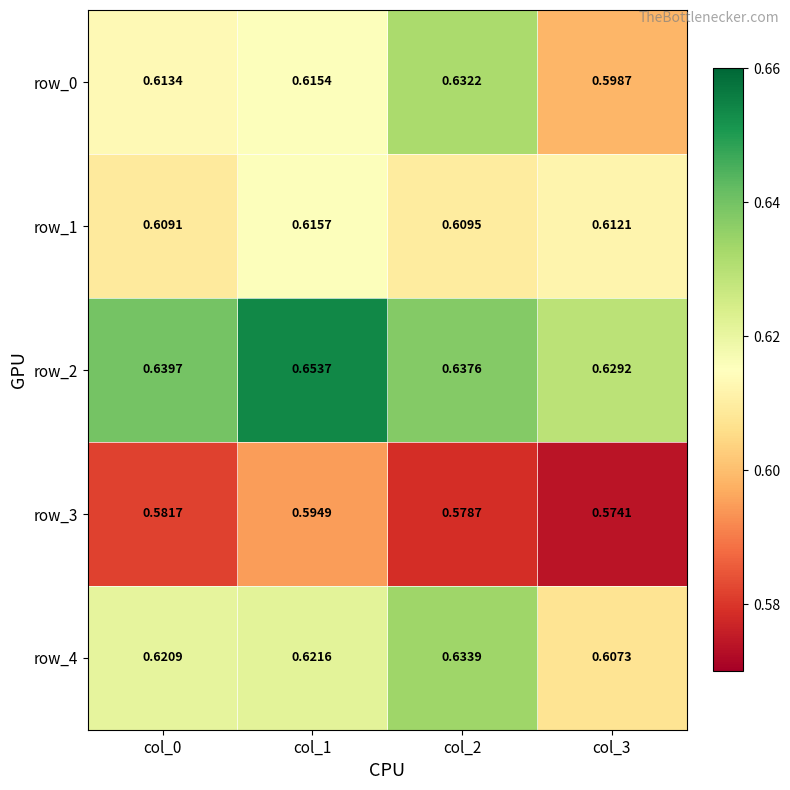

List the labels in order of row_1 value, smallest first.

col_0, col_2, col_3, col_1